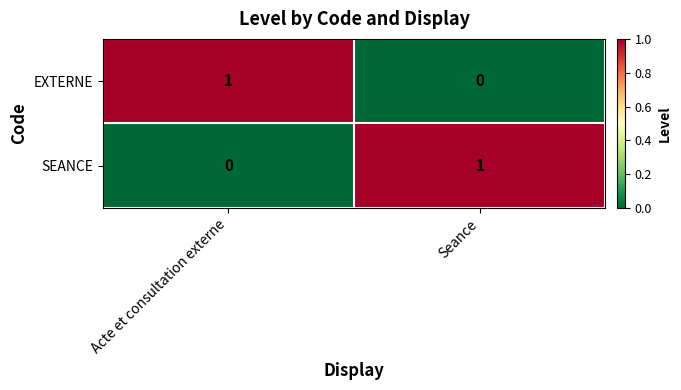

Is it true that EXTERNE equals 1 at Acte et consultation externe?

True